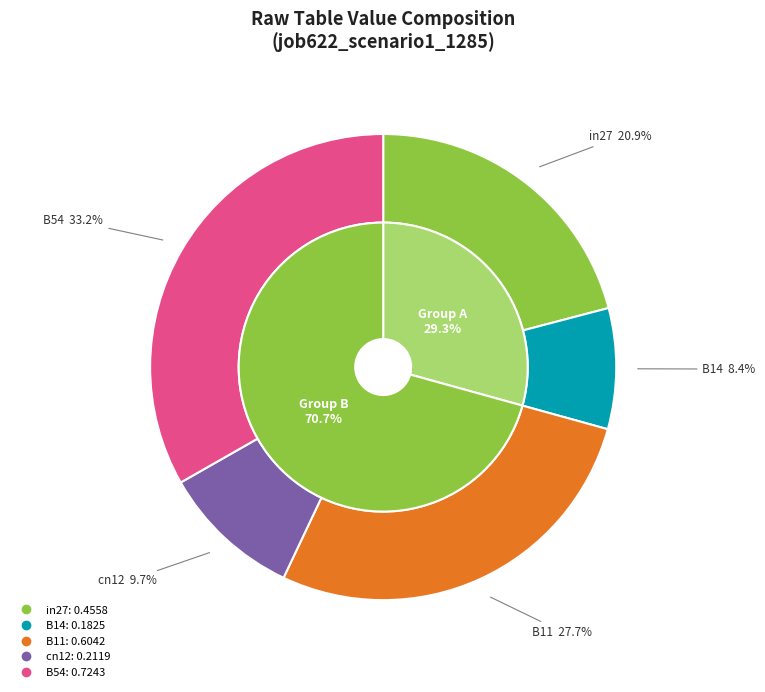

The B11 slice represents 28% of the pie. True or false?

True